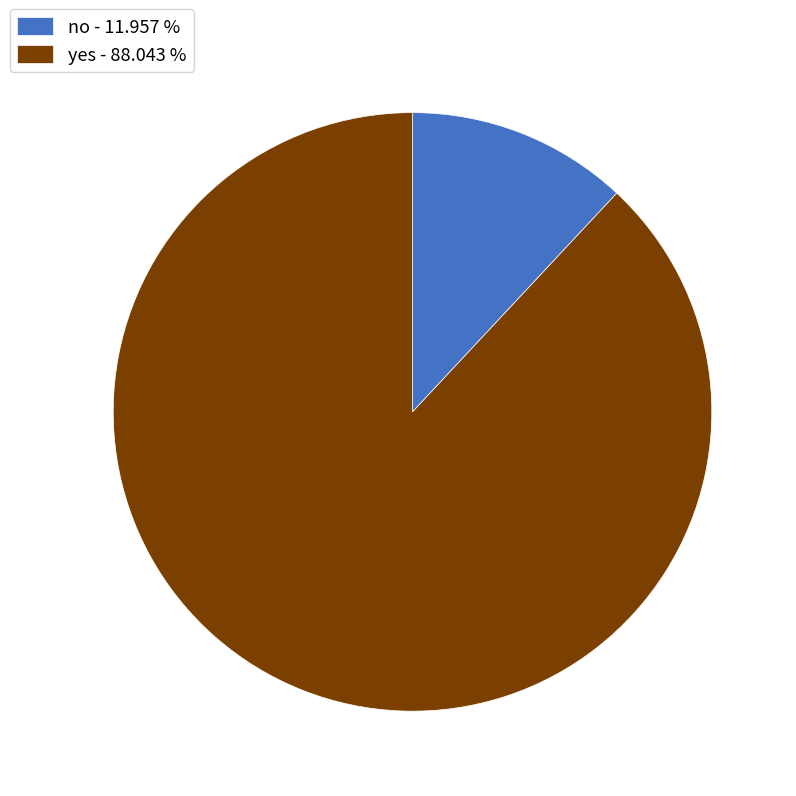

Count the number of slices in the pie.

2